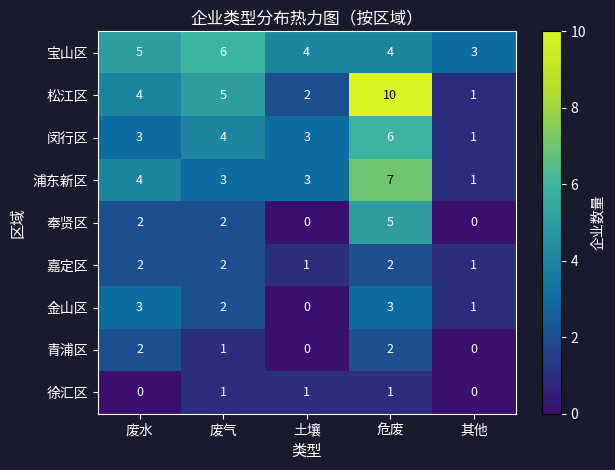

What is the spread (max minus min) of values at 其他?

3